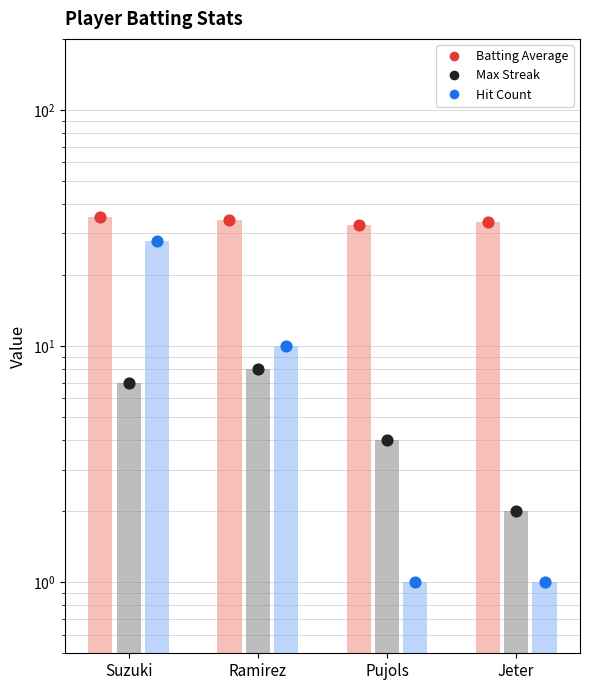

Which series has the largest Y range (max minus min)?

Hit Count